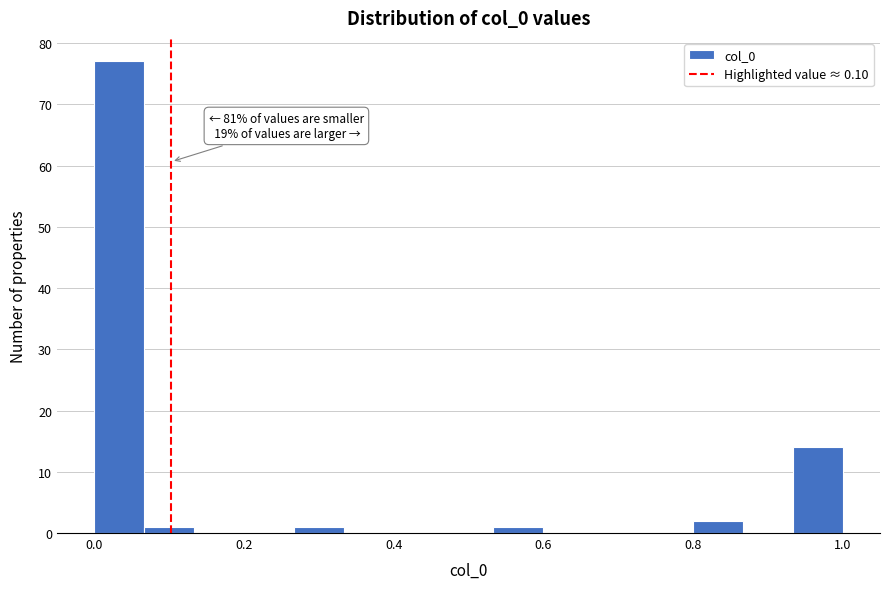

Read against the x-axis, roughly where is the centre of the tallest bar?

0.04